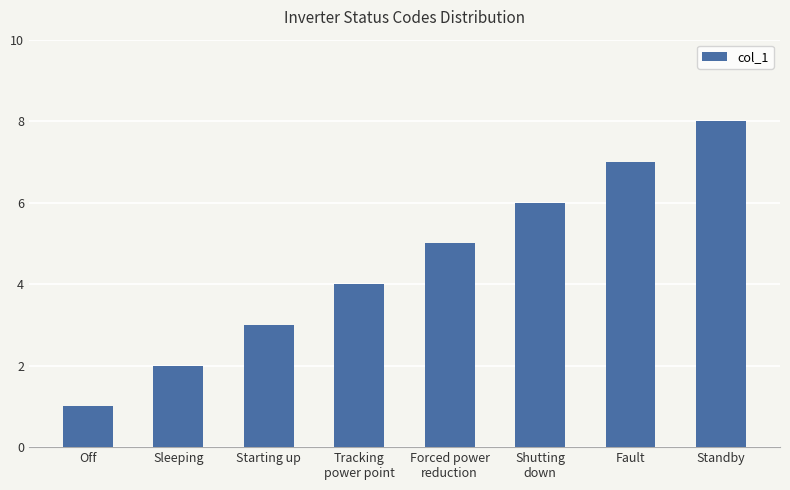

The value at Starting up is 3. True or false?

True